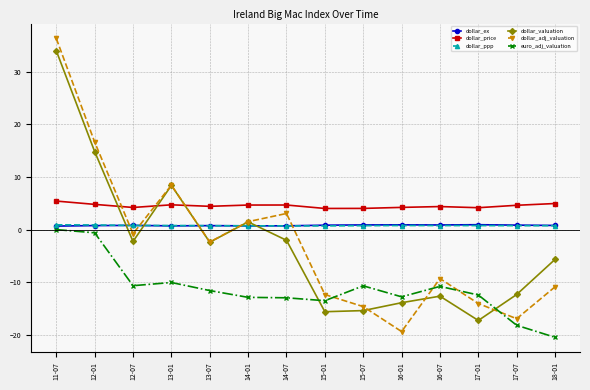

After their last crossing, which series has the higher values: dollar_ppp or dollar_valuation?

dollar_ppp